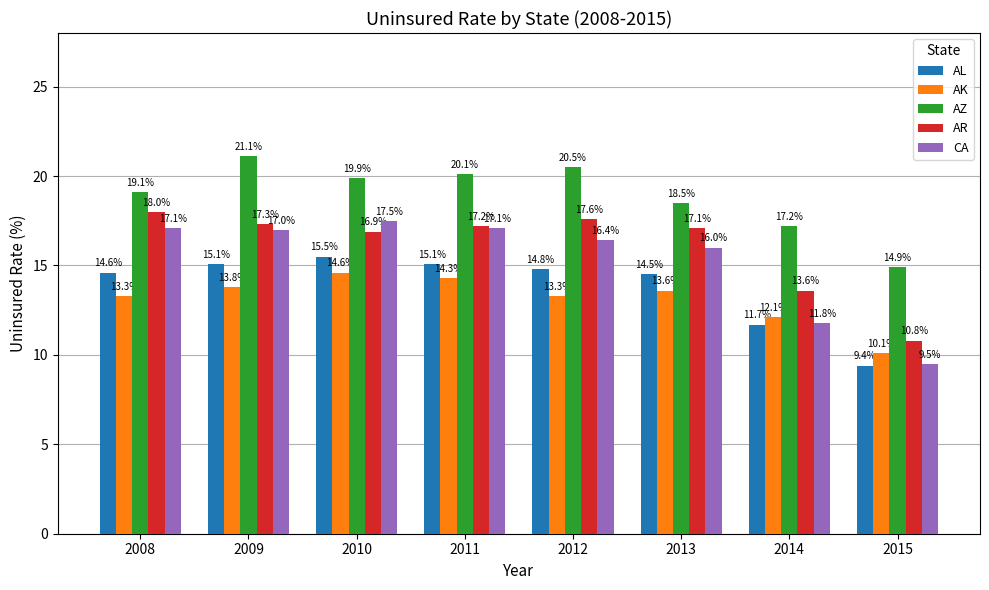

Does the chart contain any negative values?

No